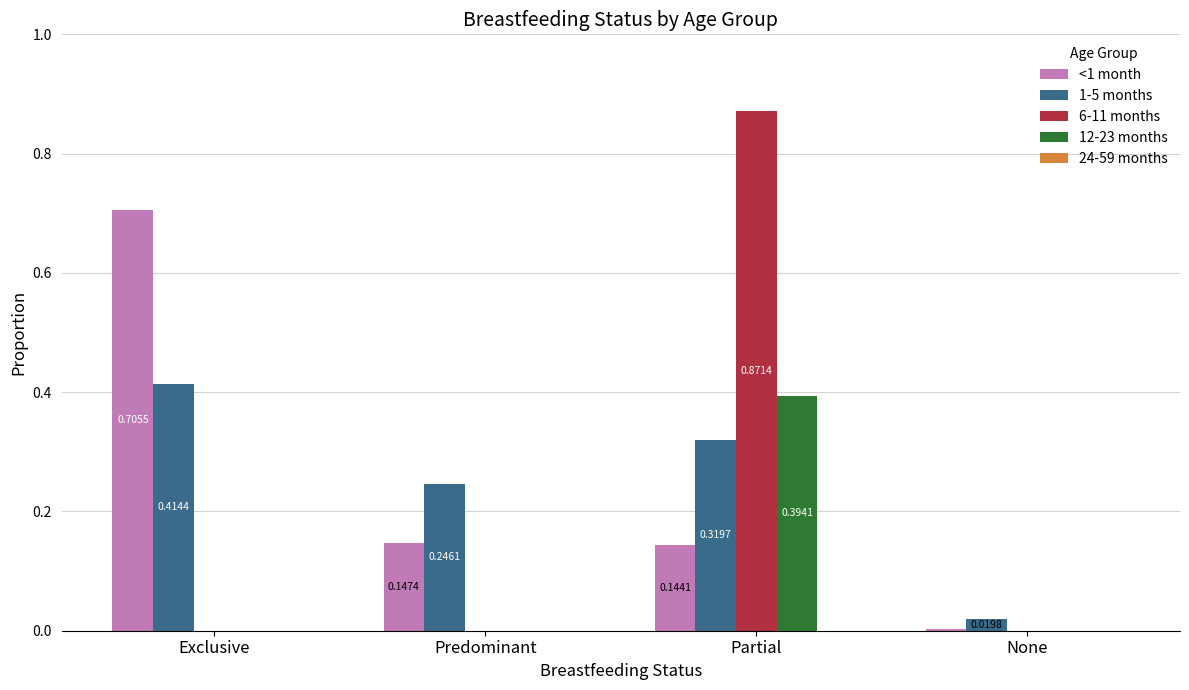

What is the sum of the <1 month values at Exclusive and Partial?

0.8